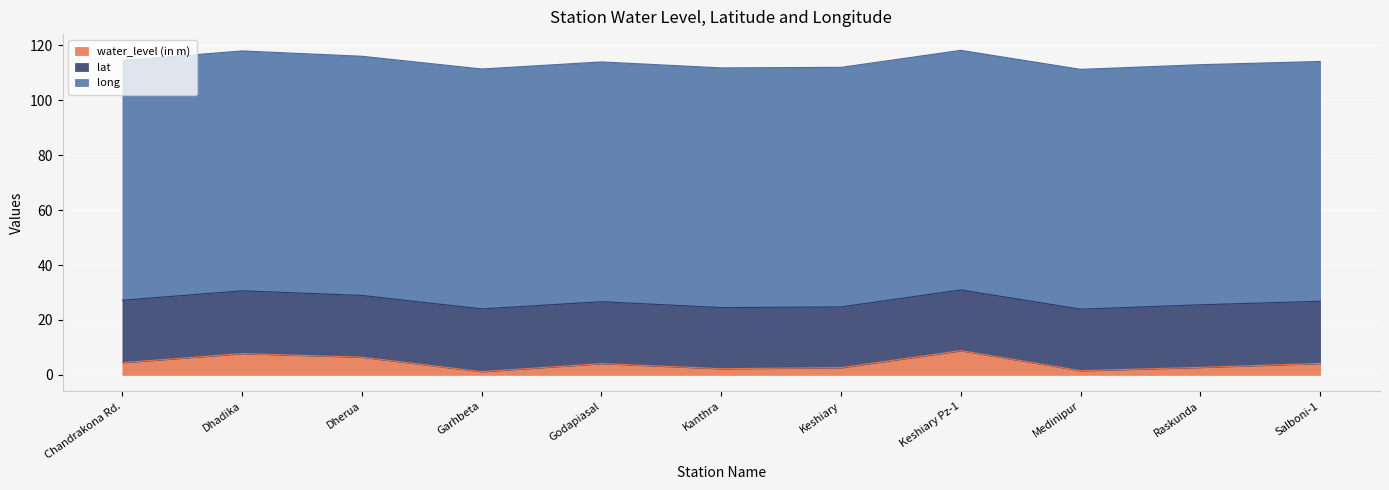

True or false: lat has more than 0 points higher than both neighbors.

True